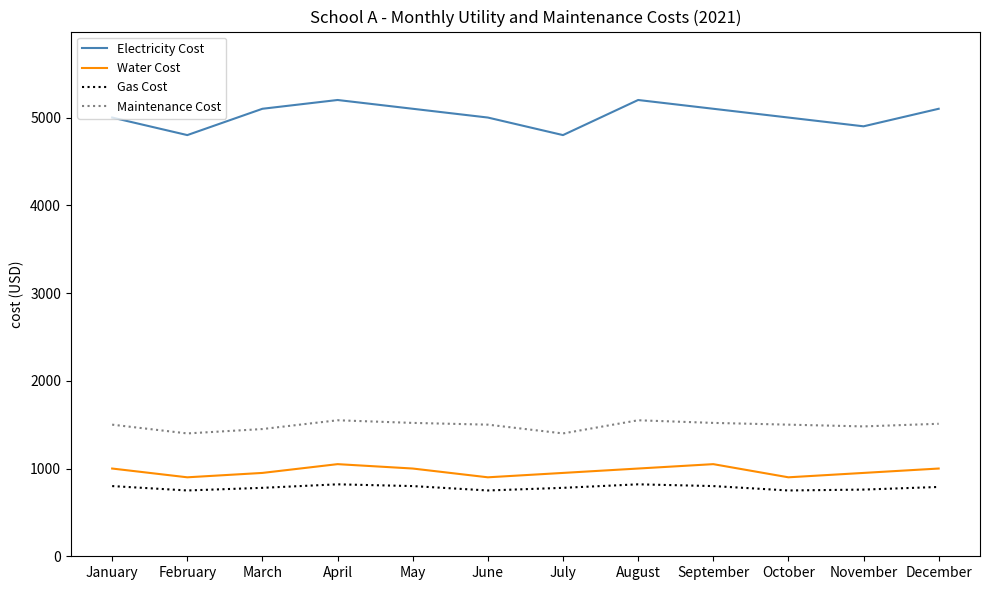

What is the difference between the maximum and minimum values in the Gas Cost series?

70